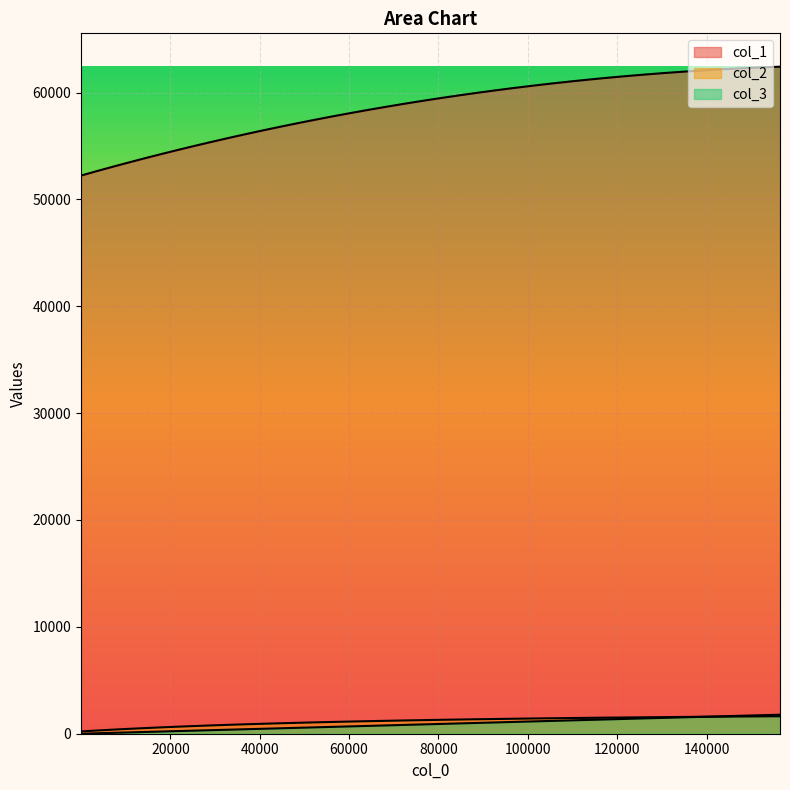

True or false: col_3 has more than 2 interior local peaks.

False